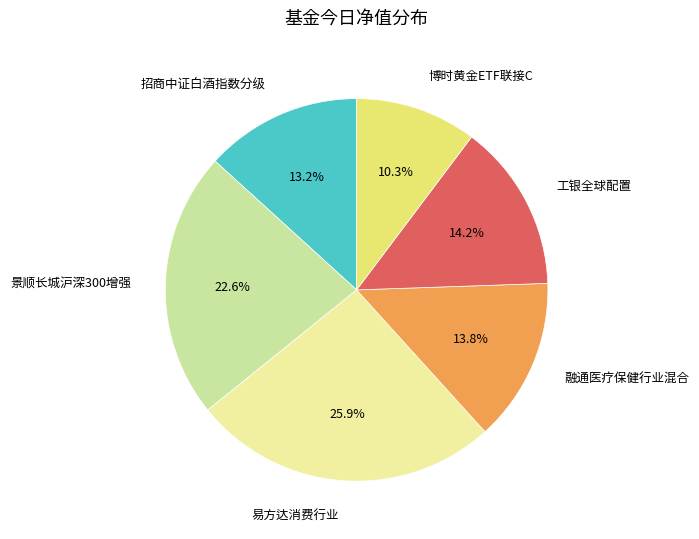

What percentage is the 易方达消费行业 slice, to the nearest percent?

26%